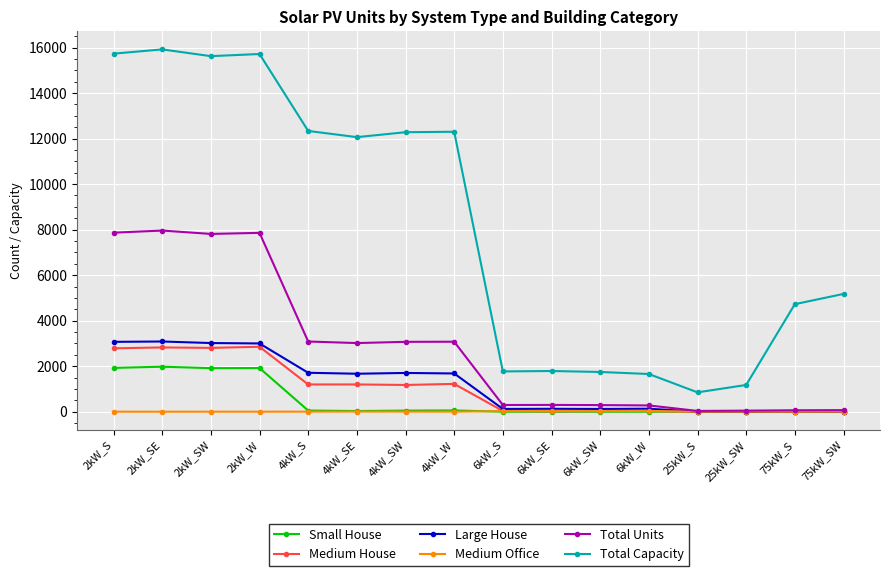

Is the value of Total Units at 75kW_SW greater than the value of Total Capacity at 75kW_SW?

No